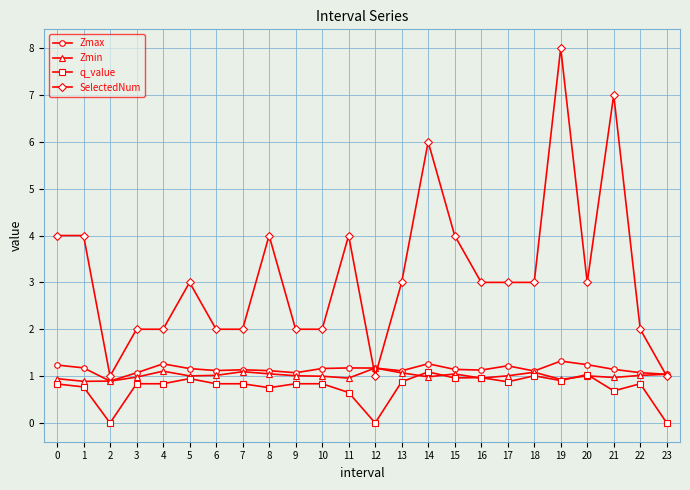

Rank the series by their maximum value, from lowest to highest.

q_value, Zmin, Zmax, SelectedNum